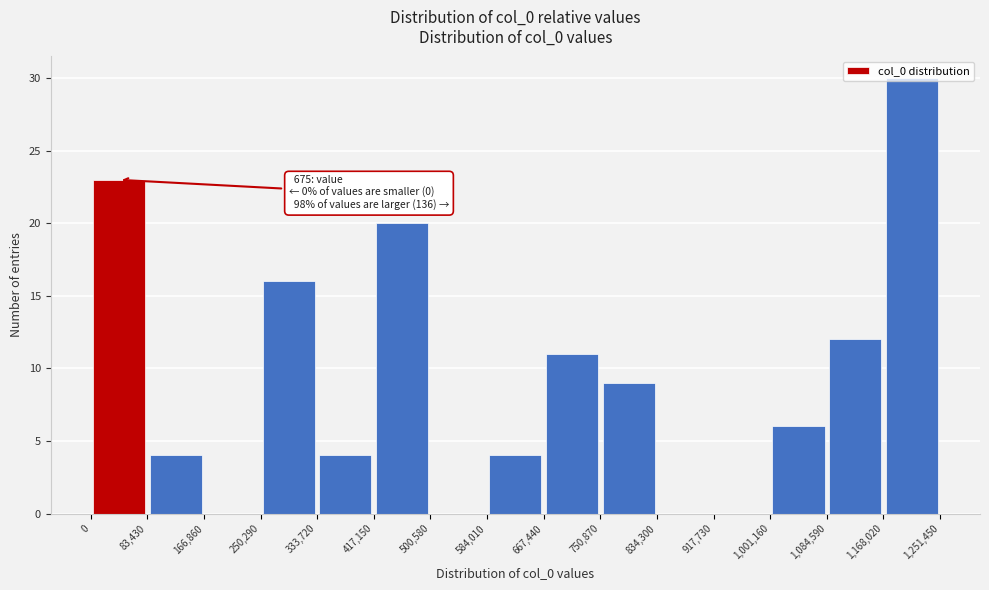

Over which range of the x-axis is the bar tallest?

1,168,020 to 1,251,450